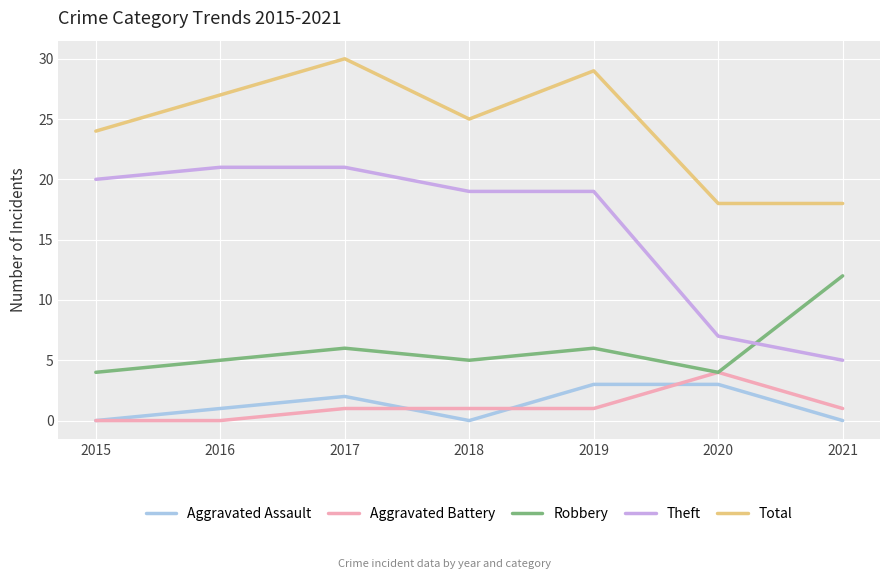

How many lines are shown in the chart?

5